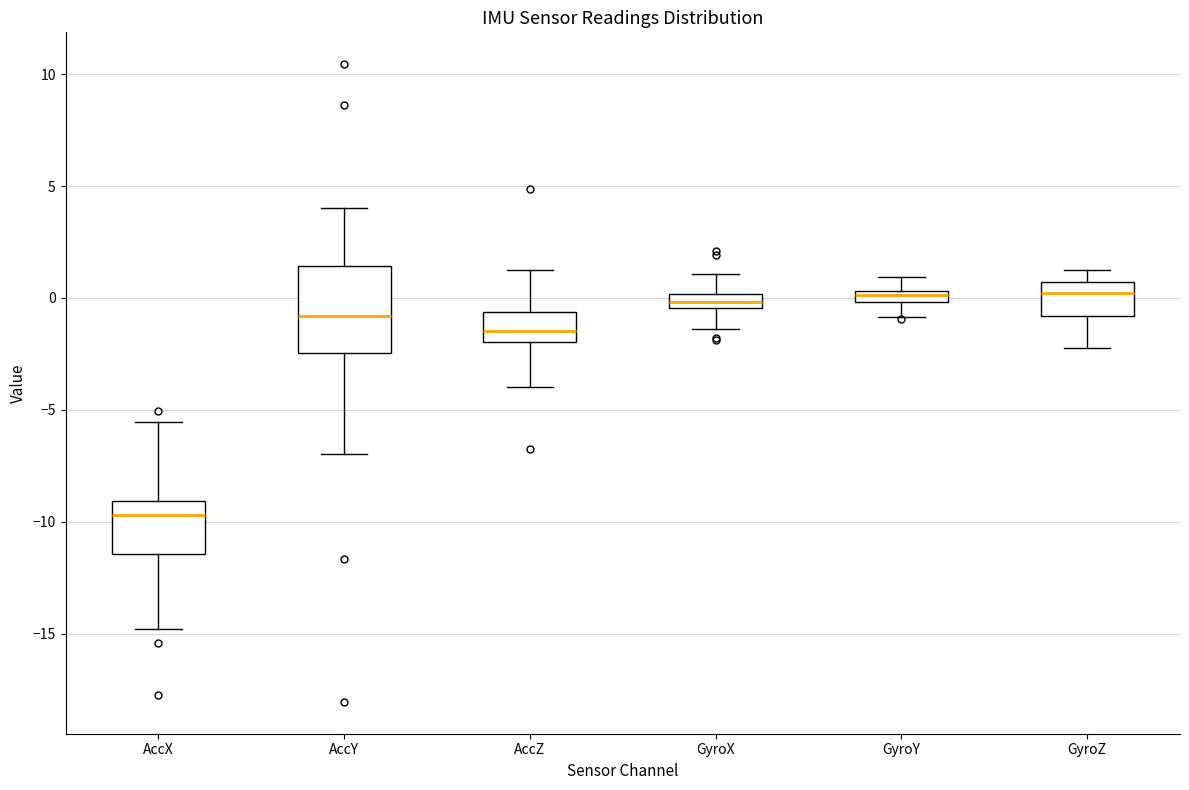

Comparing the boxes themselves (not the whiskers), which one is the tallest?

AccY